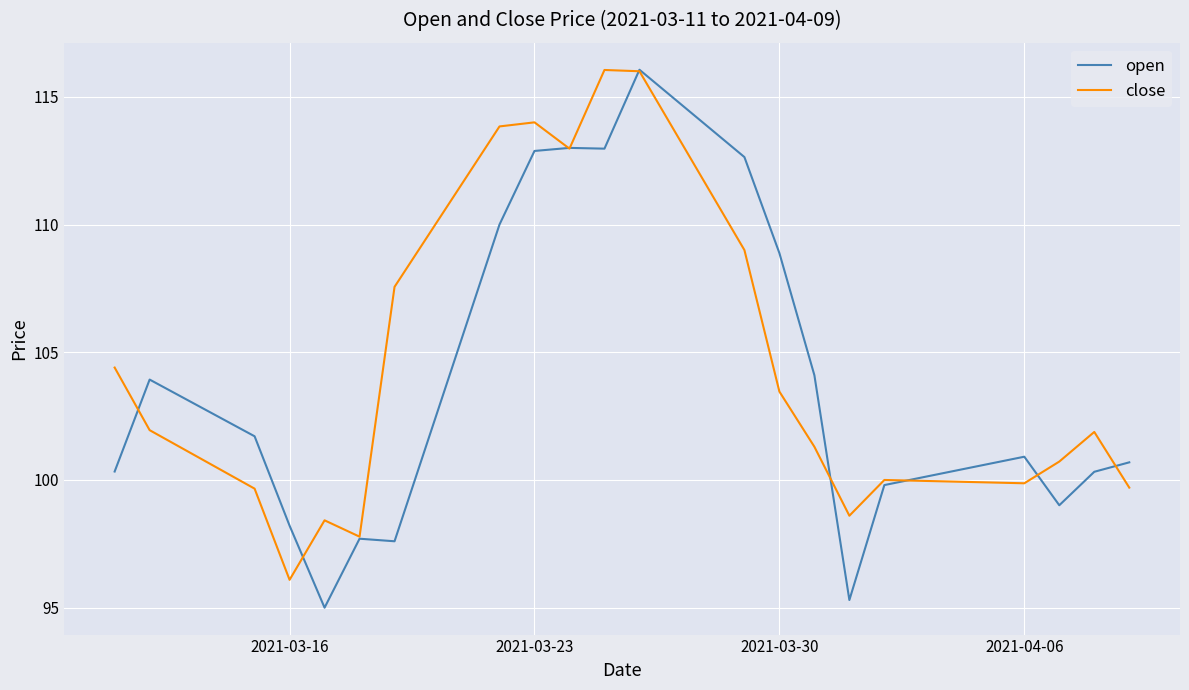

What is the maximum value for open?

116.1